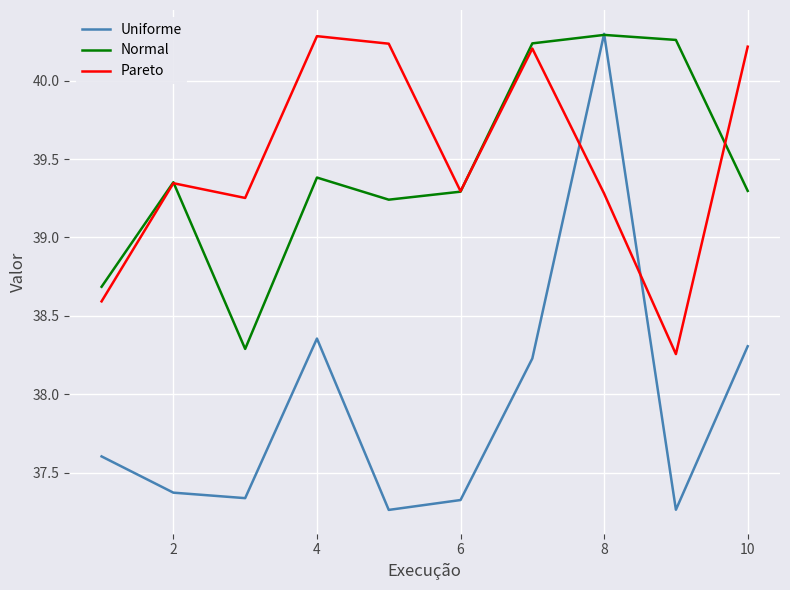

Does the chart display data point markers on the line(s)?

No